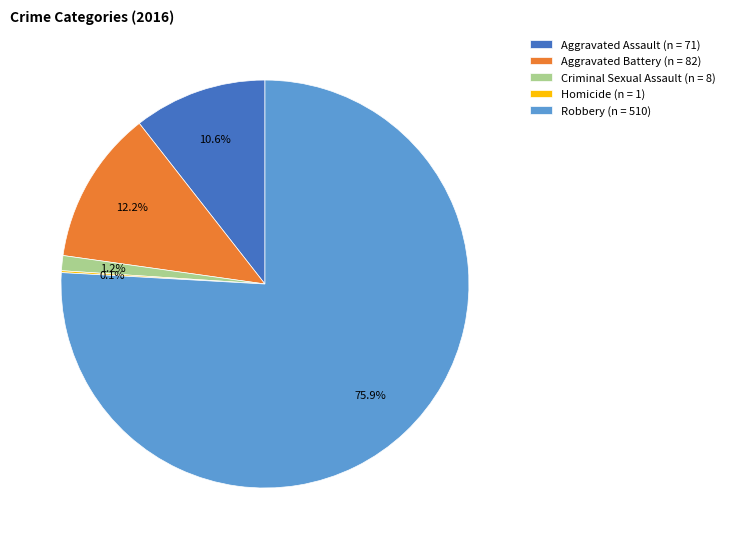

Does Robbery represent more than half of the total?

Yes